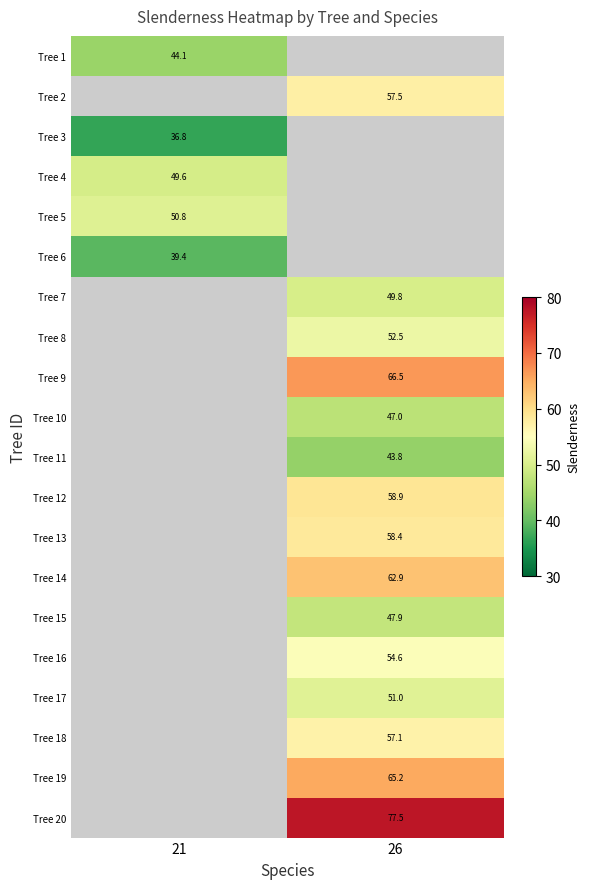

Is the value of Tree 9 at 26 greater than the value of Tree 10 at 26?

Yes